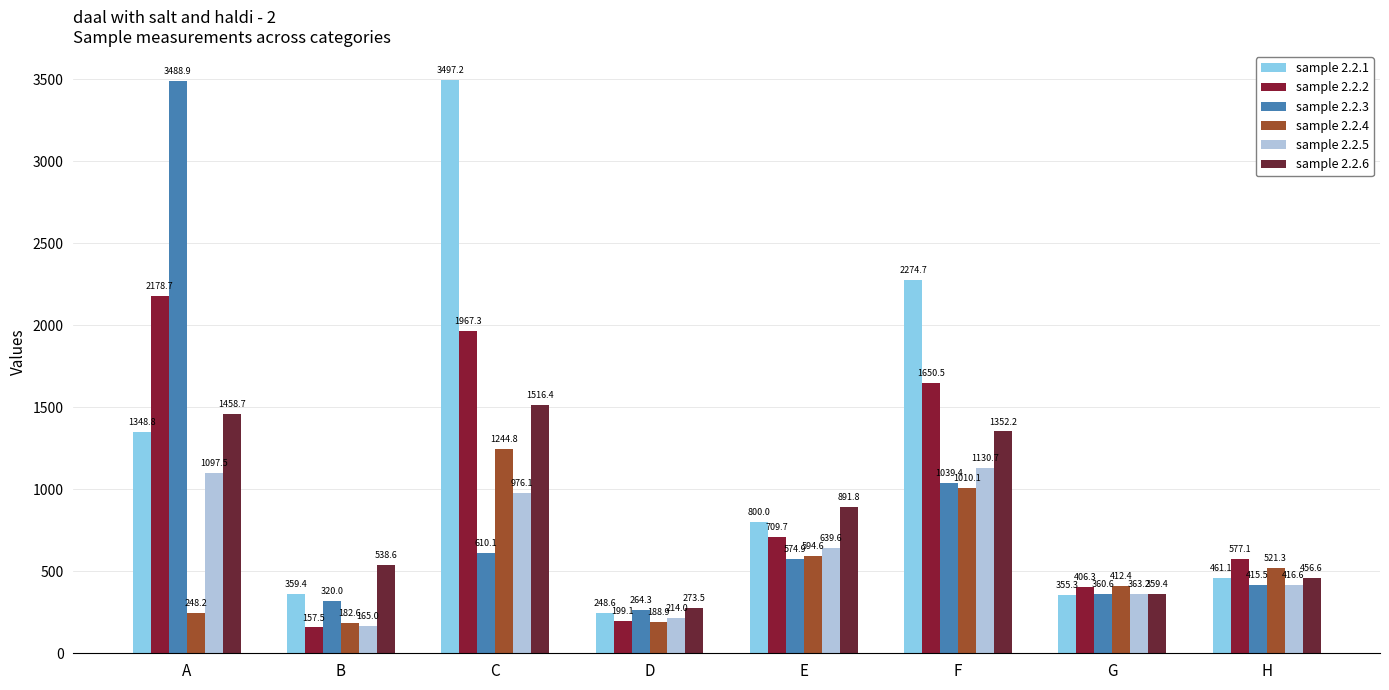

List the series in order of their peak value, lowest first.

sample 2.2.5, sample 2.2.4, sample 2.2.6, sample 2.2.2, sample 2.2.3, sample 2.2.1